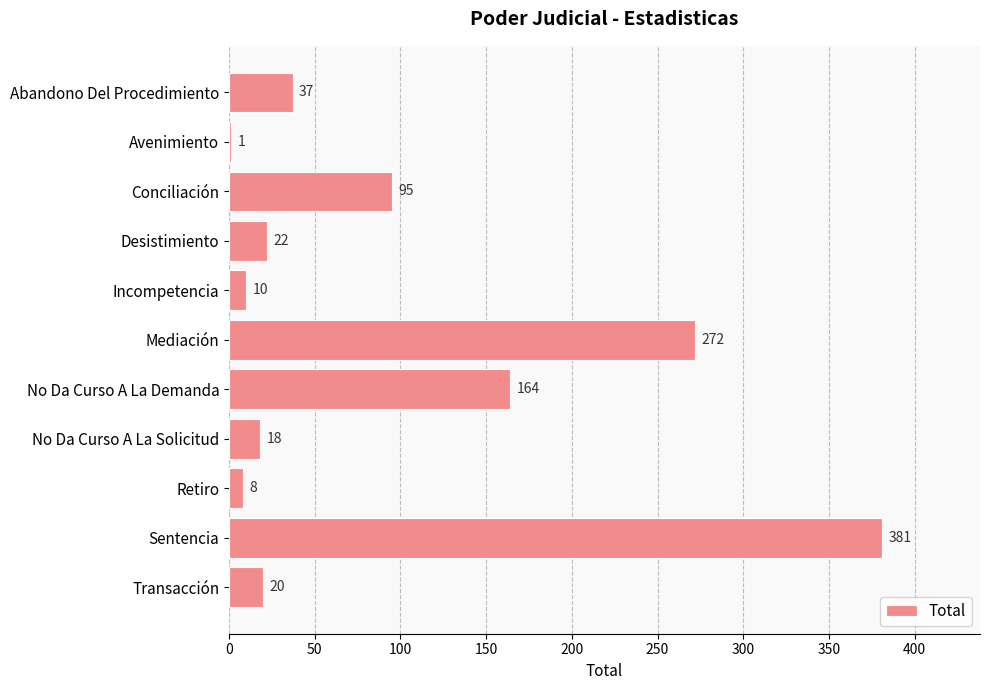

Where is the data nearest to the value 191?

No Da Curso A La Demanda